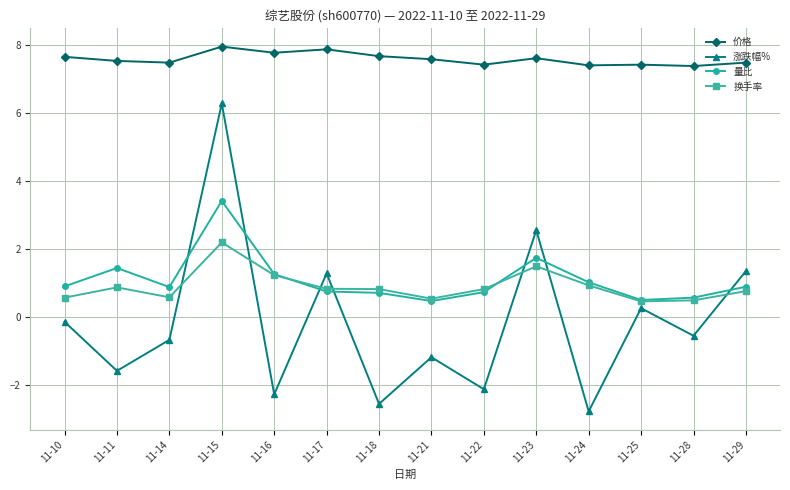

Is it true that 换手率 equals 3.7 at 11-15?

False